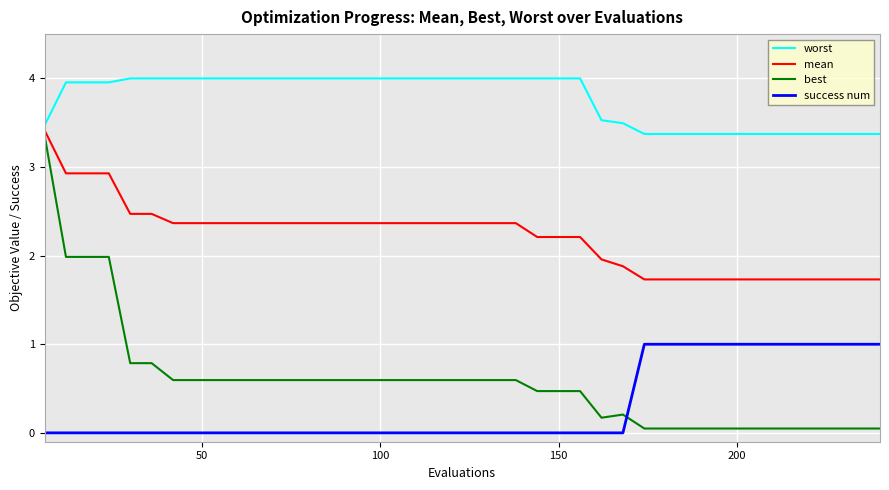

What is the average value of the success num series?

0.3